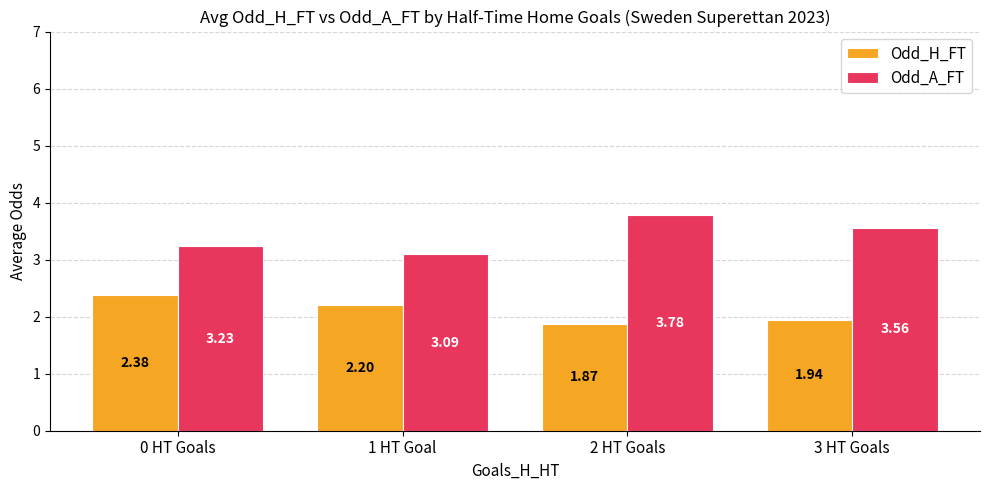

What is the difference between the highest and lowest values at 0 HT Goals?

0.9